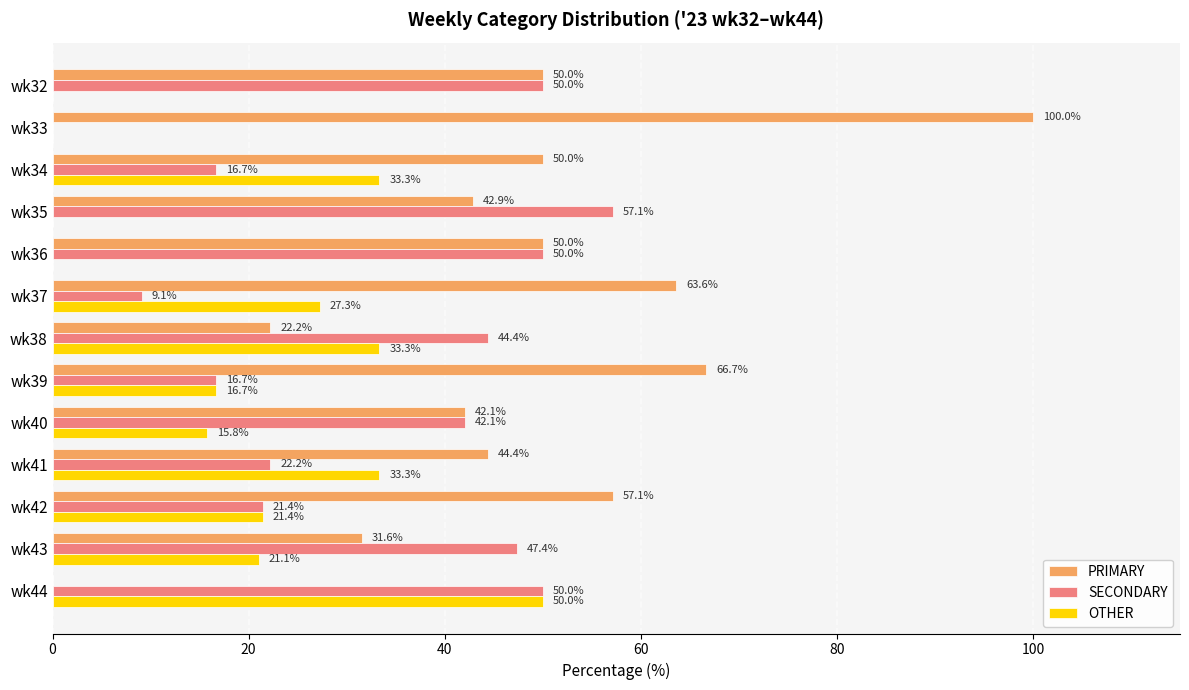

The PRIMARY series shows 49.1 at wk43. True or false?

False